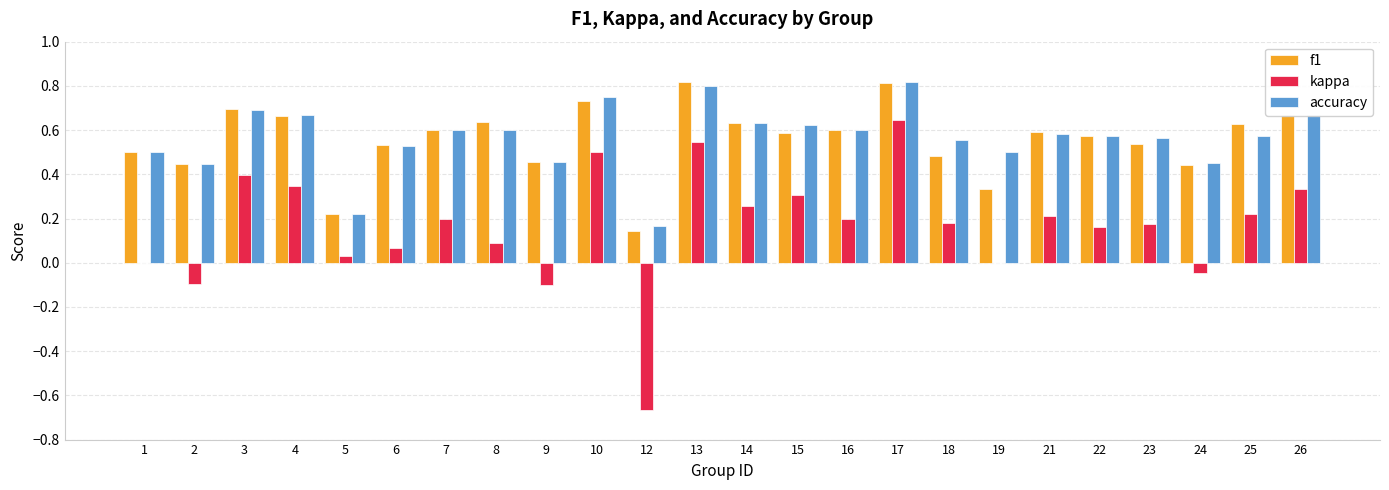

Count the f1 values in the range 0 to 1.

24